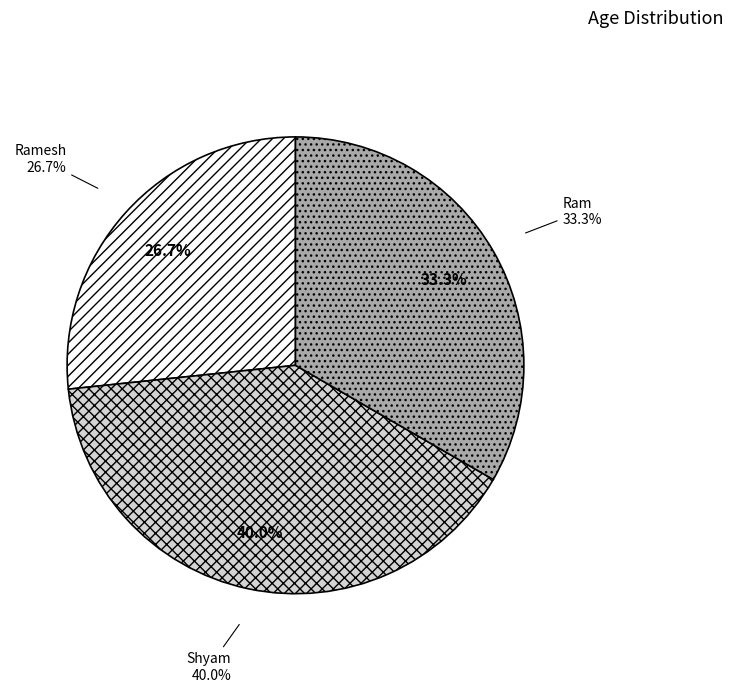

What is the change in value from Shyam to Ram?

-5